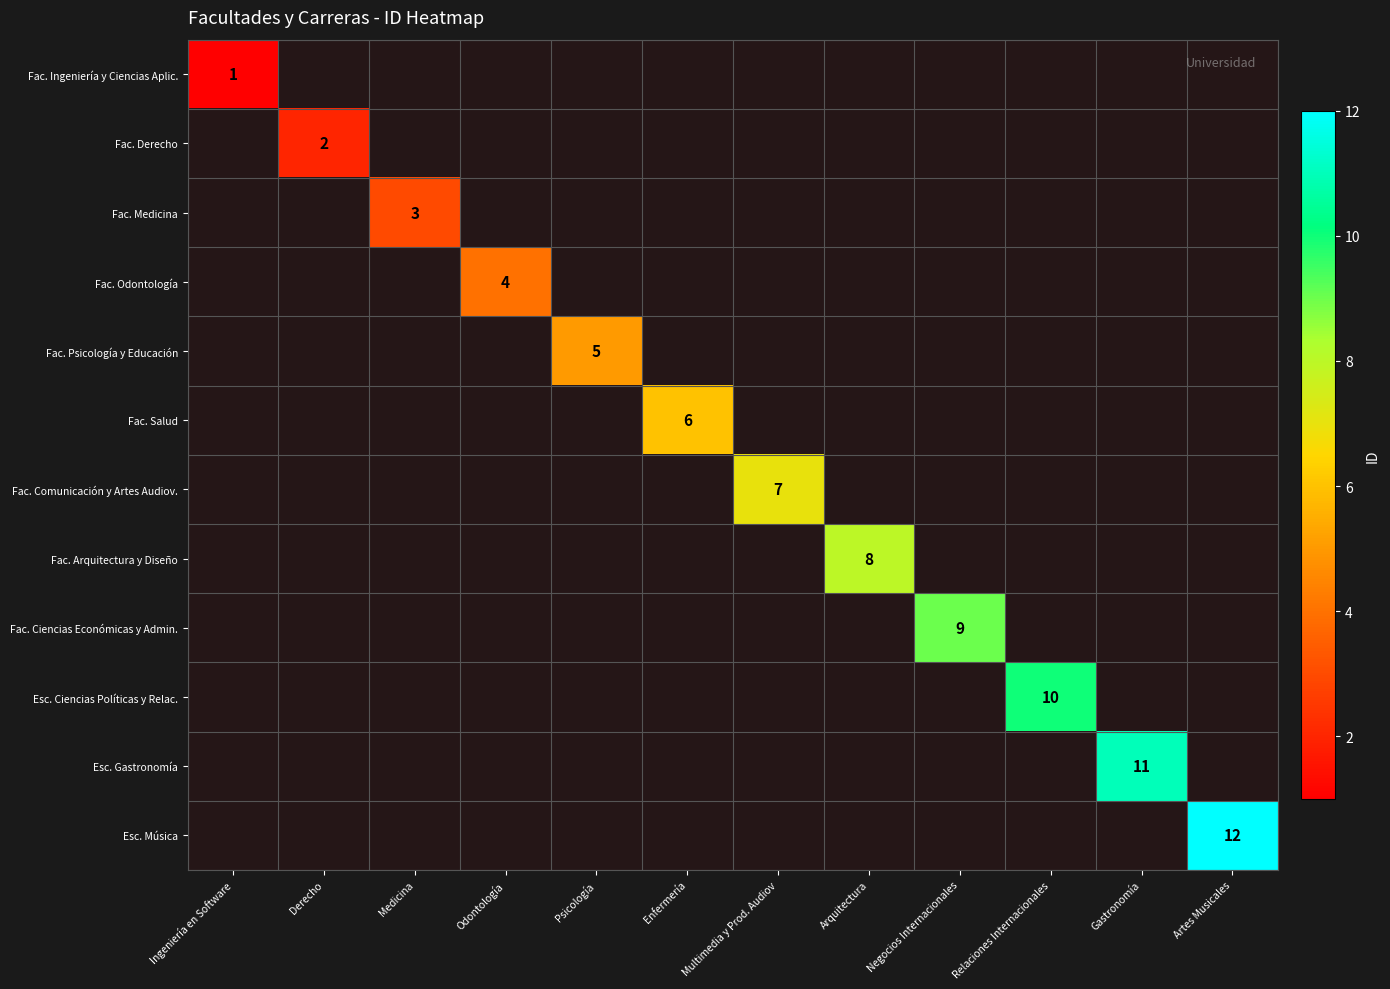

Rank the series by their average value, from lowest to highest.

Fac. Ingeniería y Ciencias Aplic., Fac. Derecho, Fac. Medicina, Fac. Odontología, Fac. Psicología y Educación, Fac. Salud, Fac. Comunicación y Artes Audiov., Fac. Arquitectura y Diseño, Fac. Ciencias Económicas y Admin., Esc. Ciencias Políticas y Relac., Esc. Gastronomía, Esc. Música